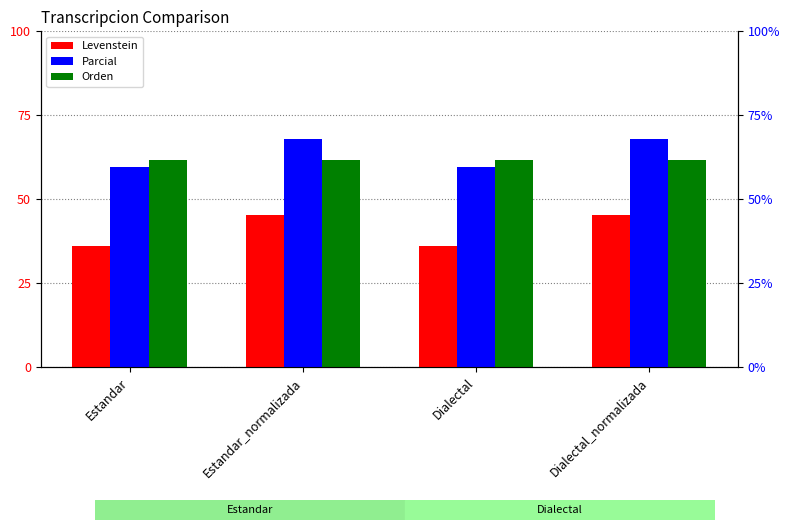

What is the difference between the Levenstein values at Dialectal_normalizada and Dialectal?

9.4